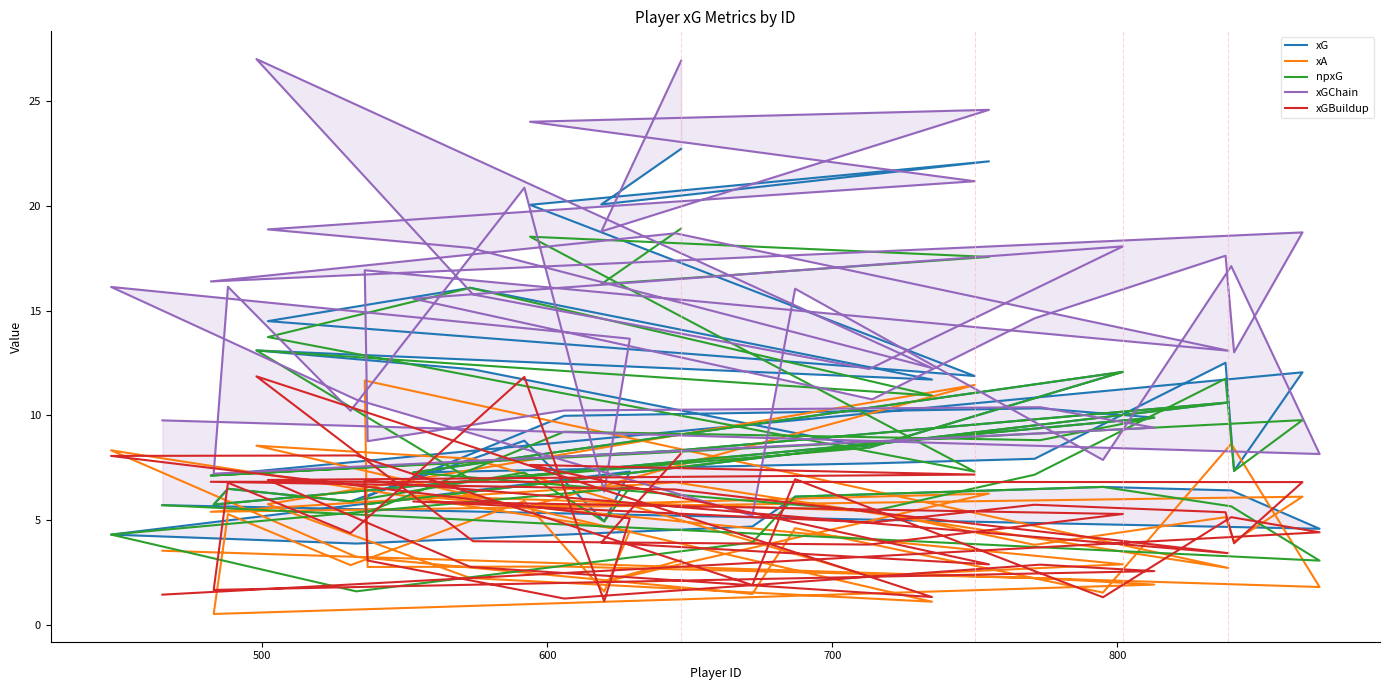

What is the difference between the second highest and minimum values in the xGChain series?

21.7